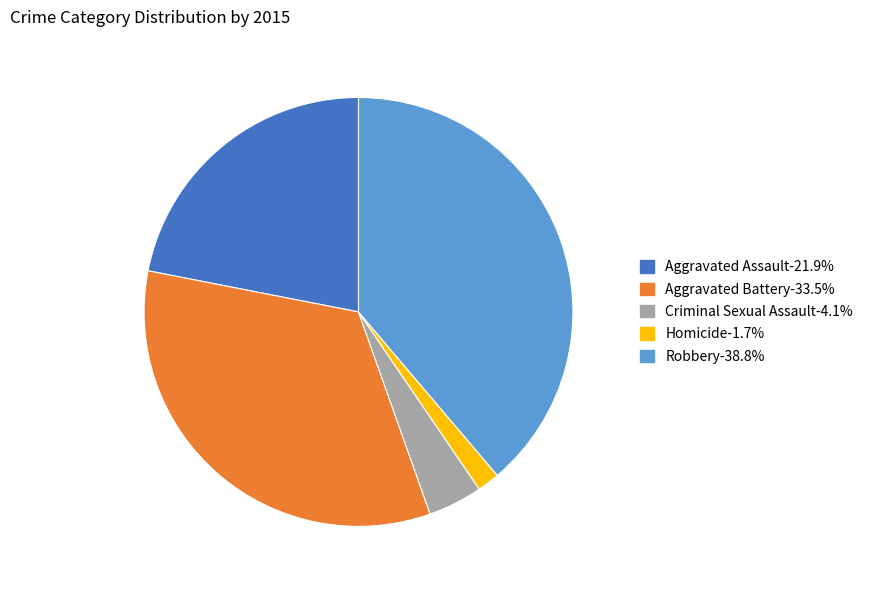

Does Homicide-1.7% account for over 50% of the chart?

No